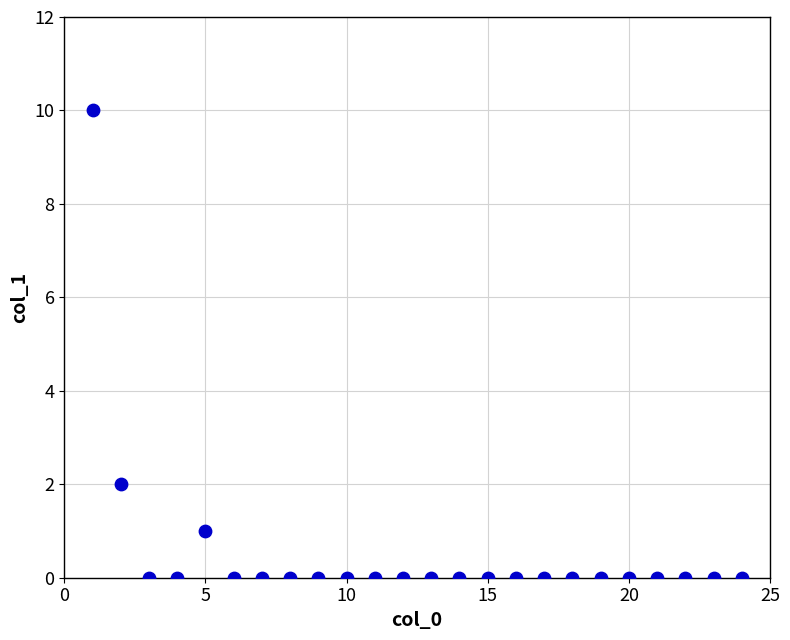

What is the range of X values (max minus min)?

23